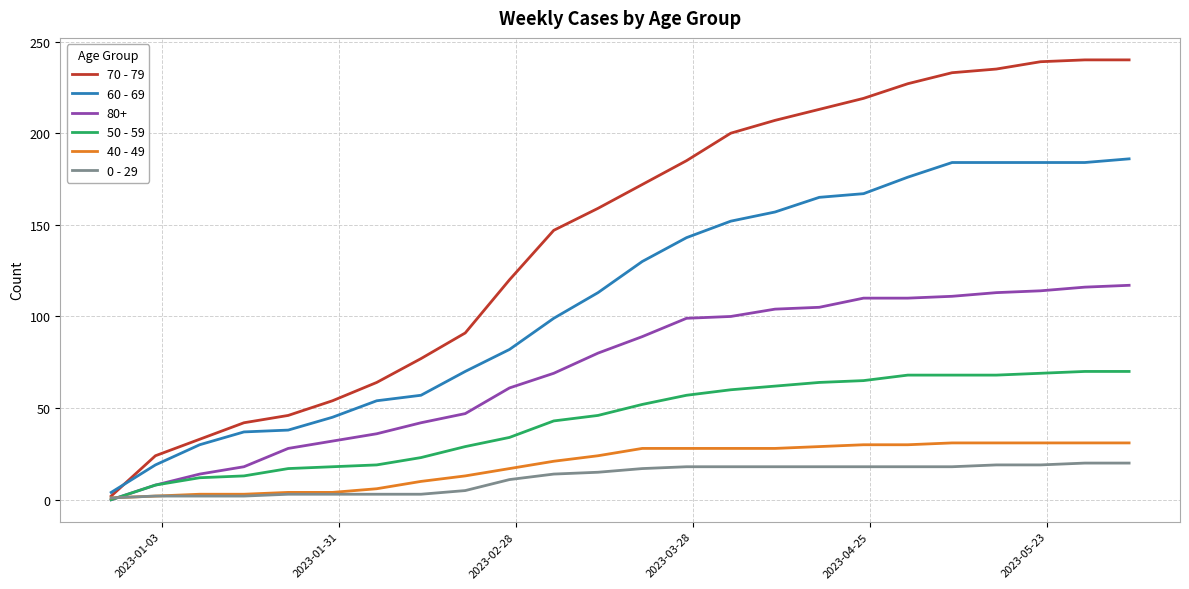

Count the number of categories in the chart.

24